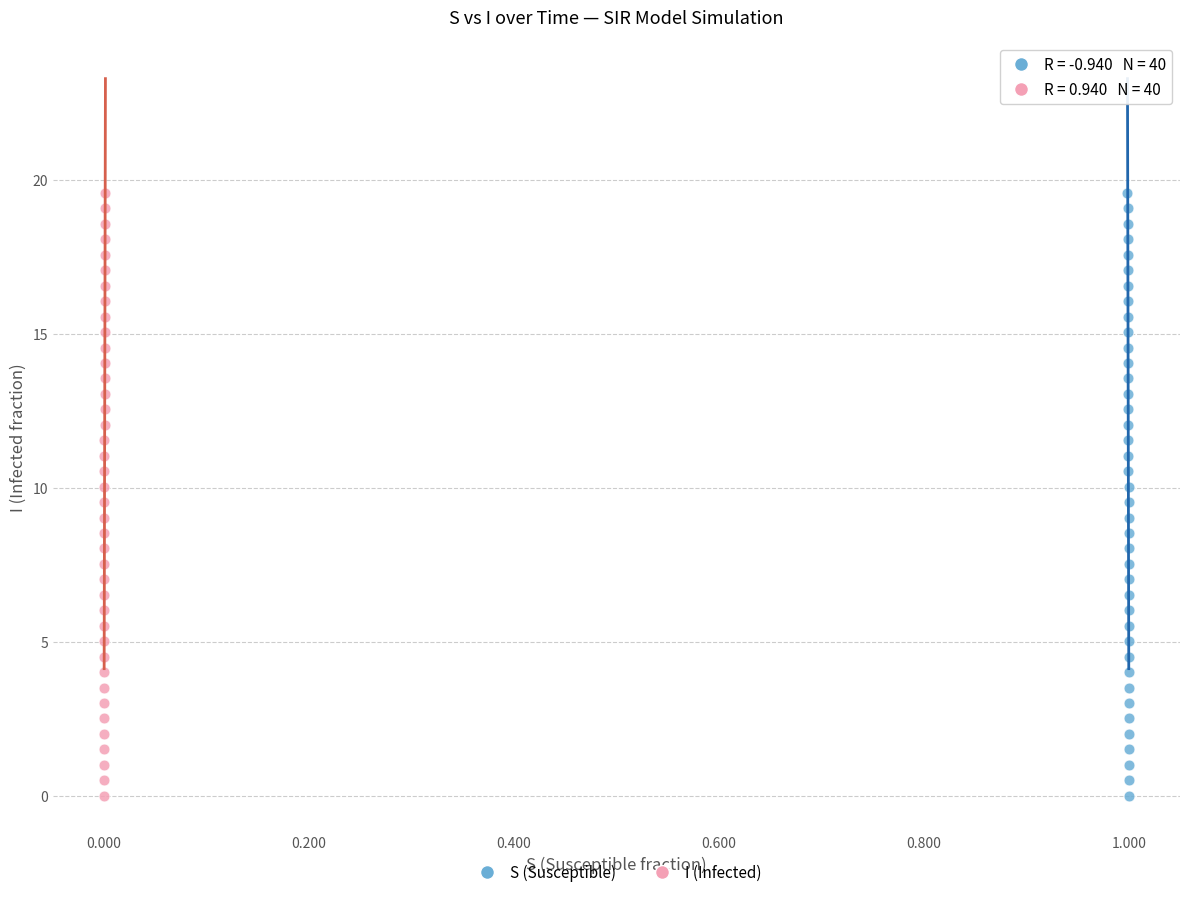

What are all the series names shown in the legend?

S (Susceptible), I (Infected)